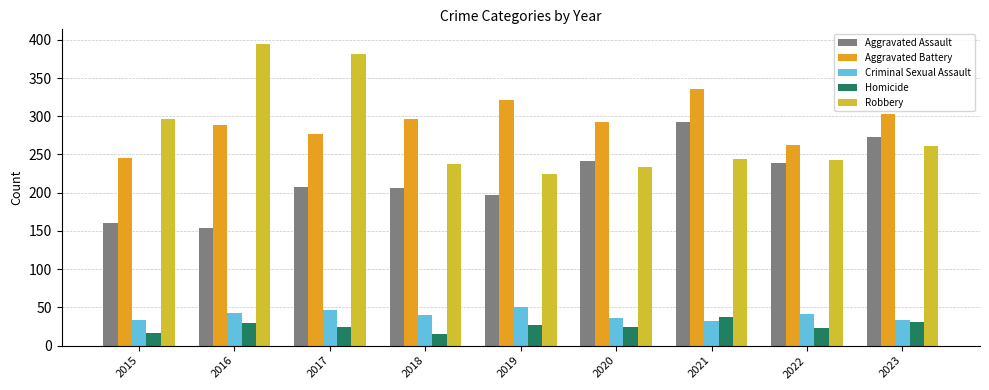

Which series has the widest spread of values?

Robbery